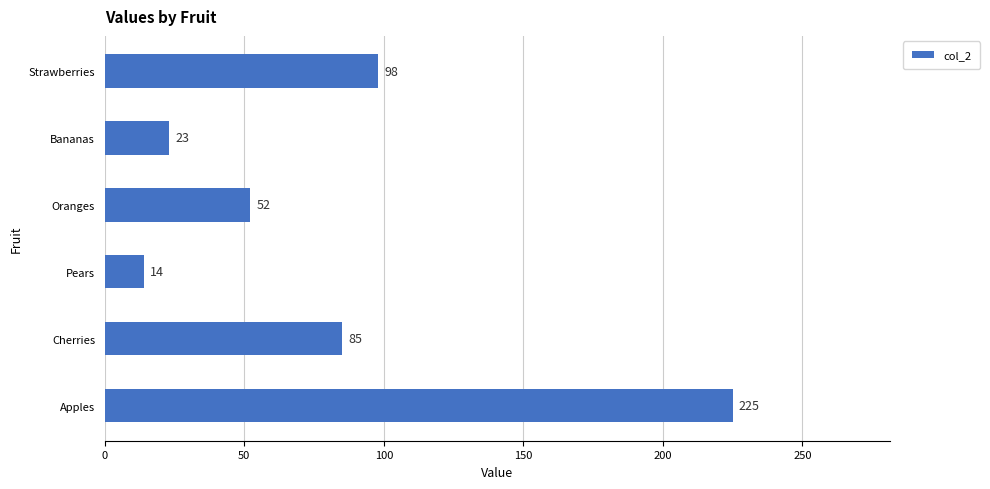

Reading bottom to top, list all the values displayed in this chart.

225	85	14	52	23	98